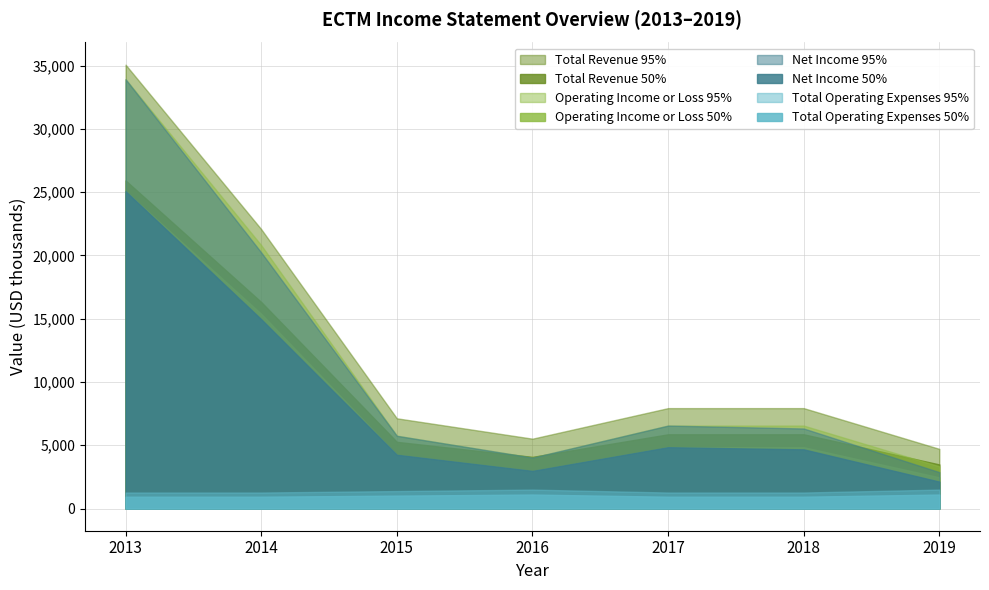

What is the greatest value displayed?

35075.0